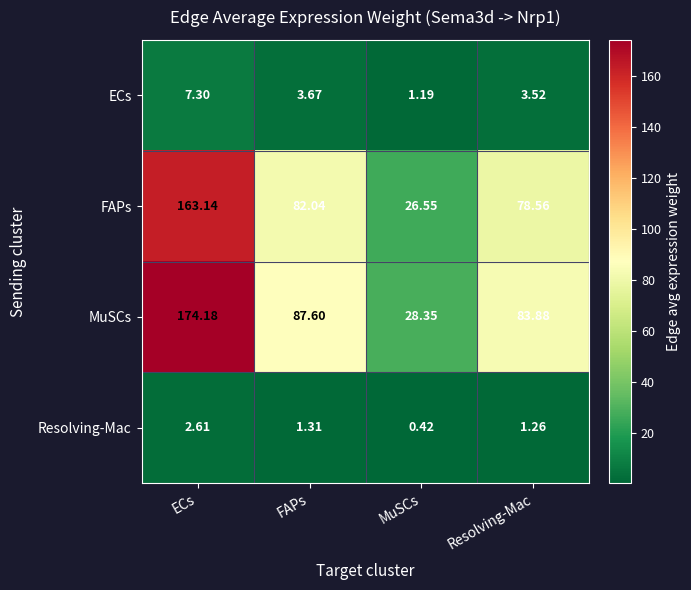

Which category has the lowest value across all series?

MuSCs